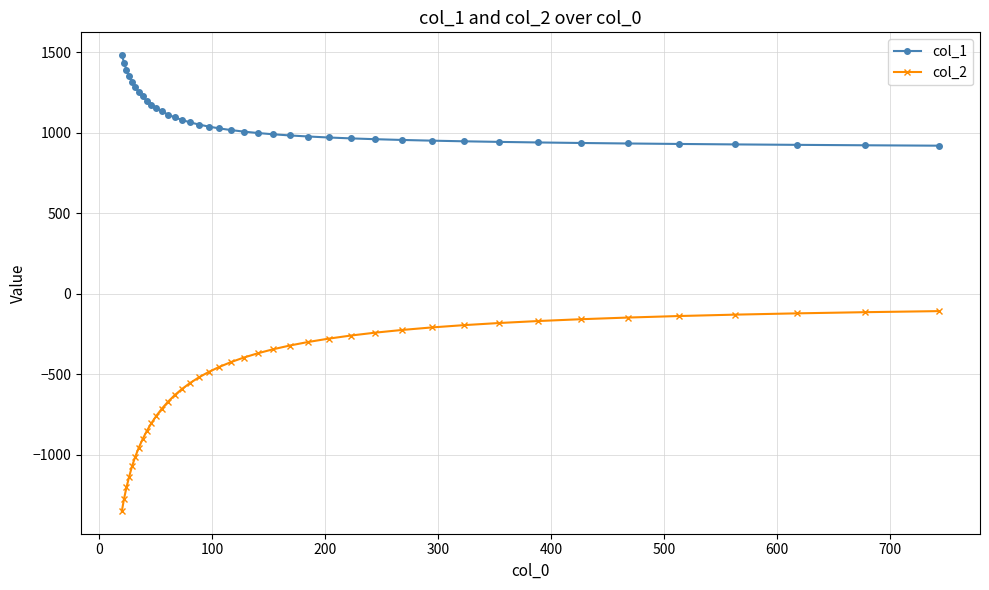

True or false: col_1 and col_2 intersect in this chart.

False